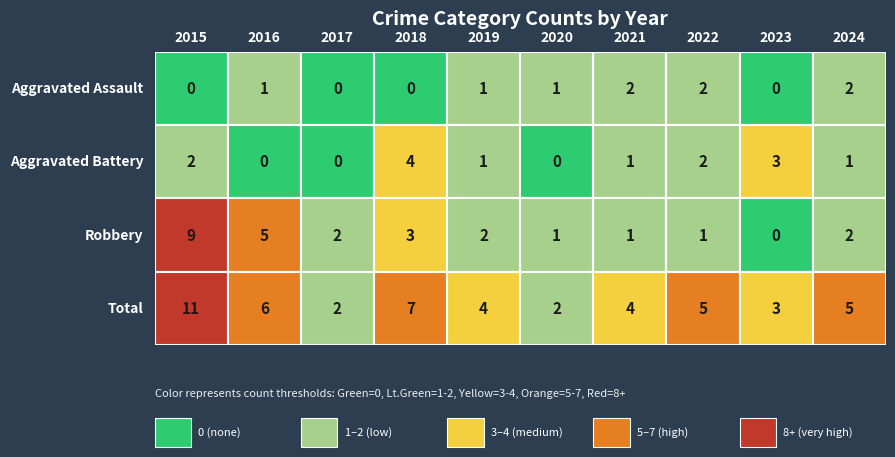

How many values in the Total series exceed 5?

3